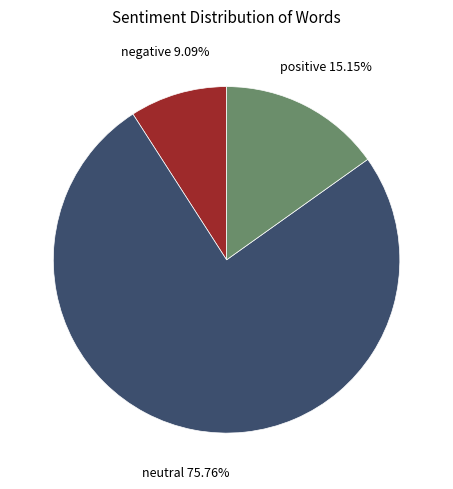

Does any single category account for the majority?

Yes